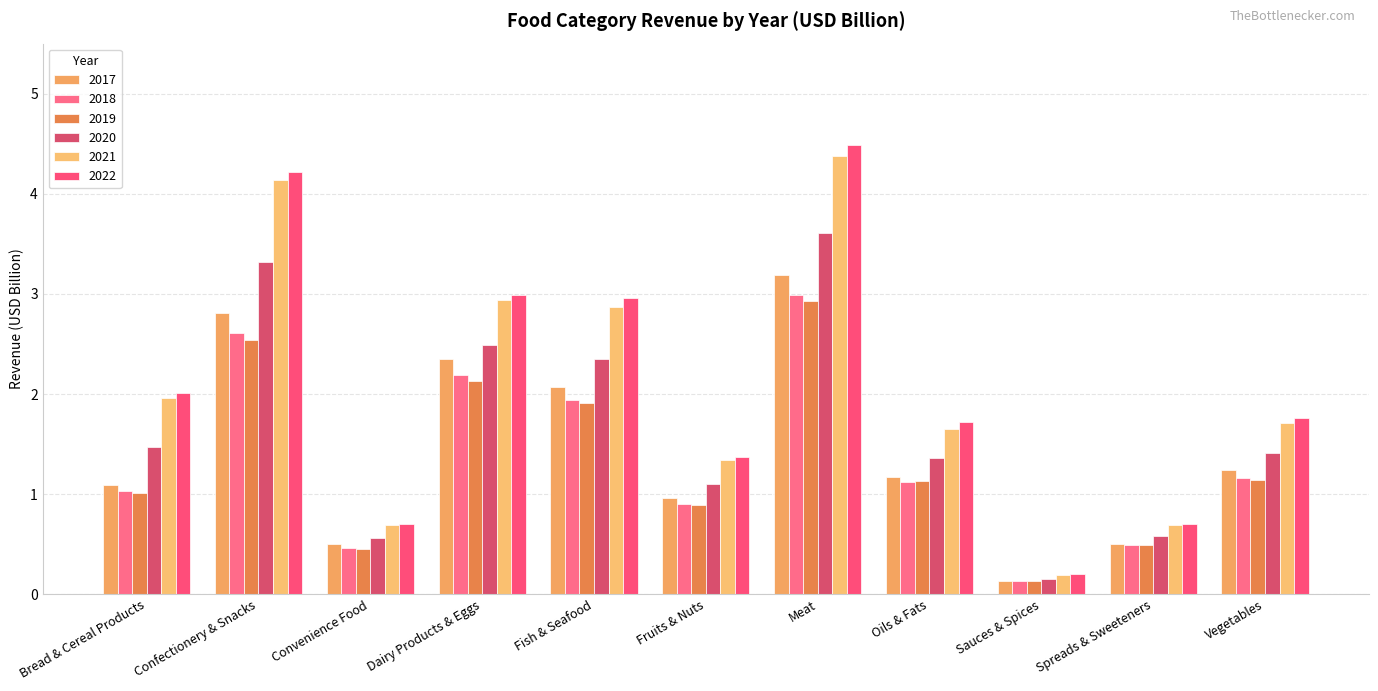

How many data points in 2021 are less than 1?

3